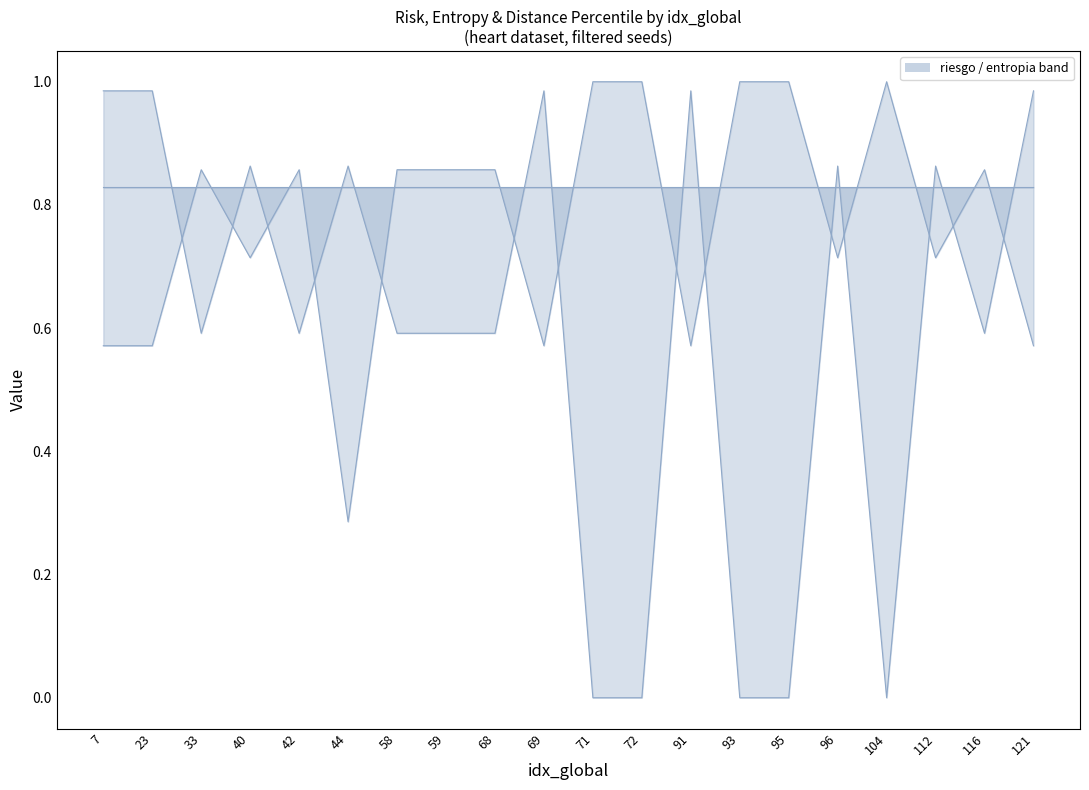

Between which two adjacent categories do riesgo and entropia first intersect?

23 and 33